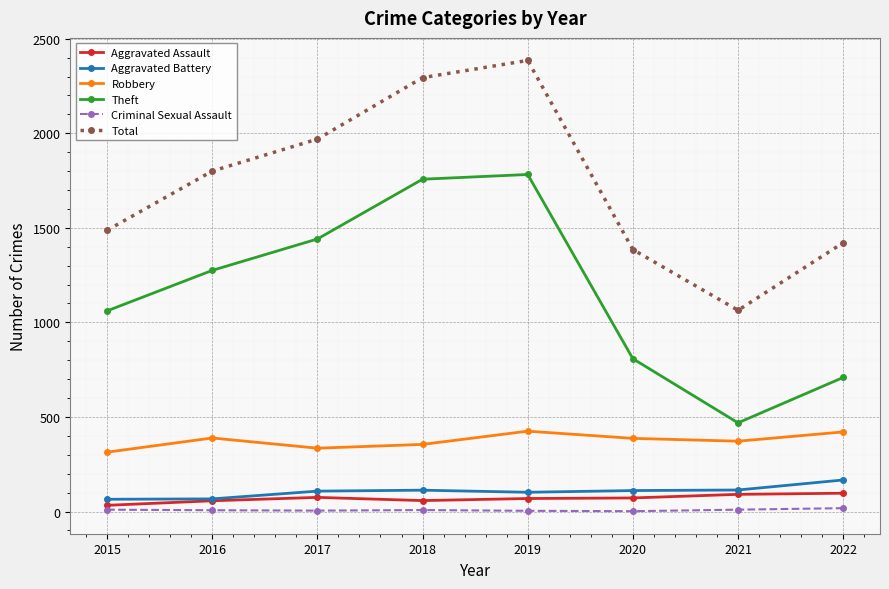

Read the Aggravated Battery value at 2022, to the nearest 50.

150